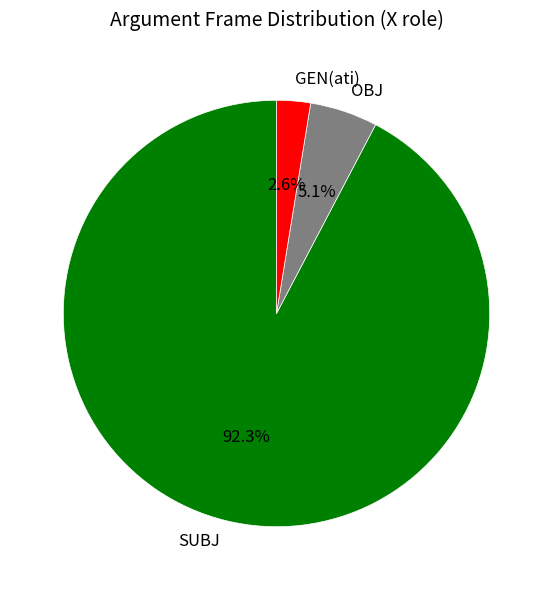

What is the ratio of the value at GEN to the value at SUBJ?

0.0